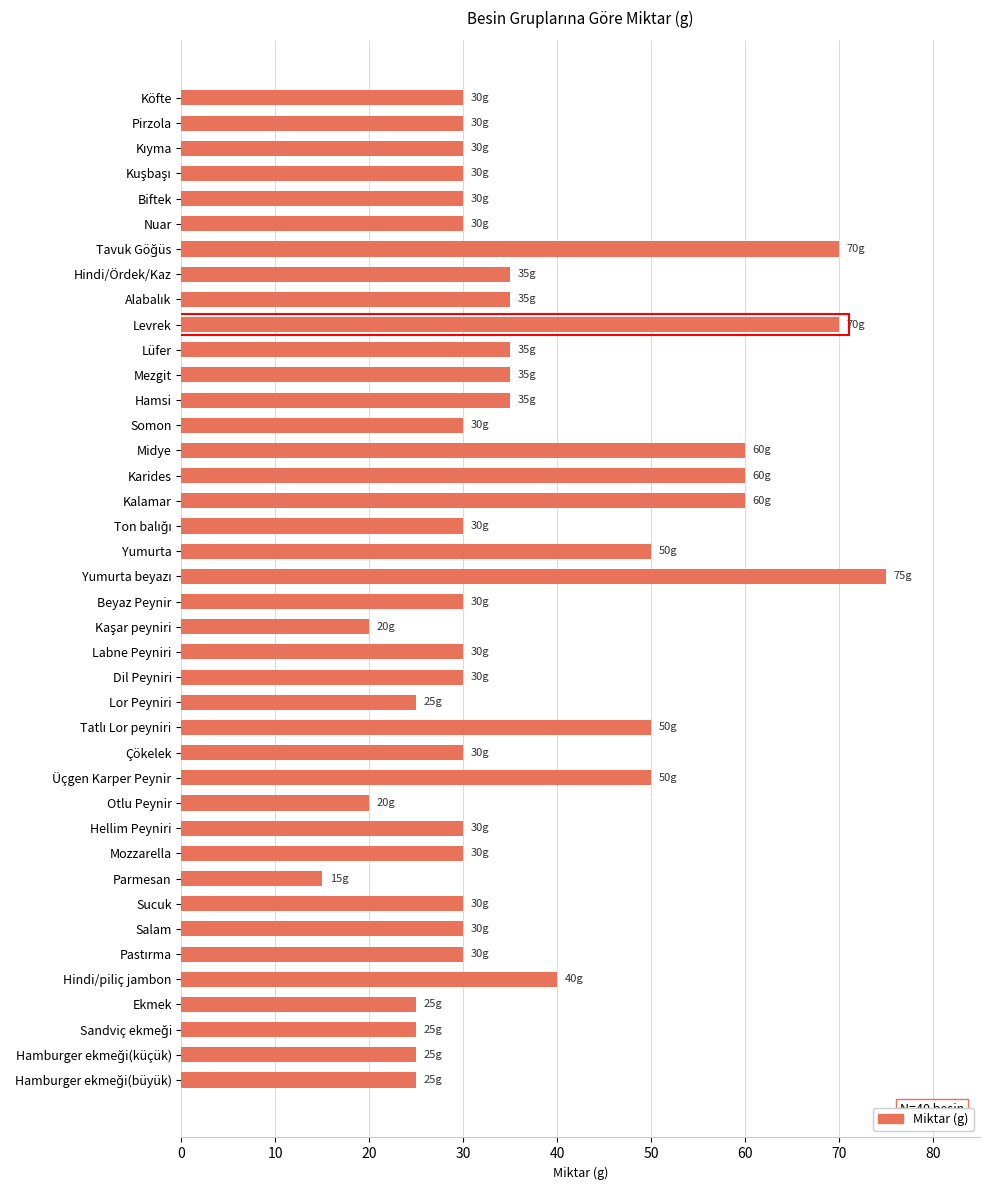

How many data points are above 30?

15